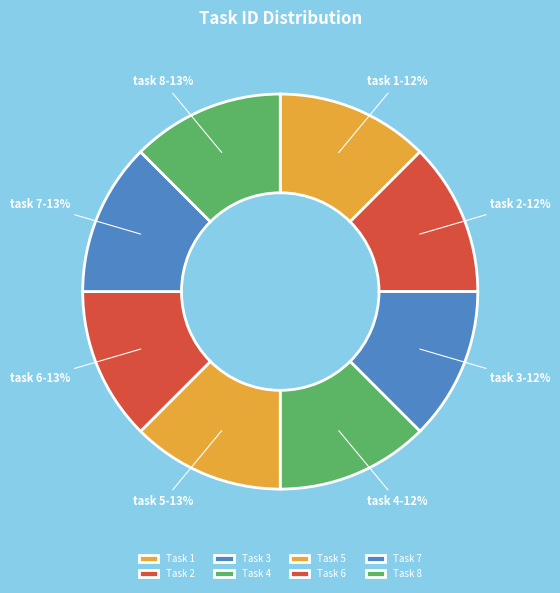

How many slices are in this pie chart?

8